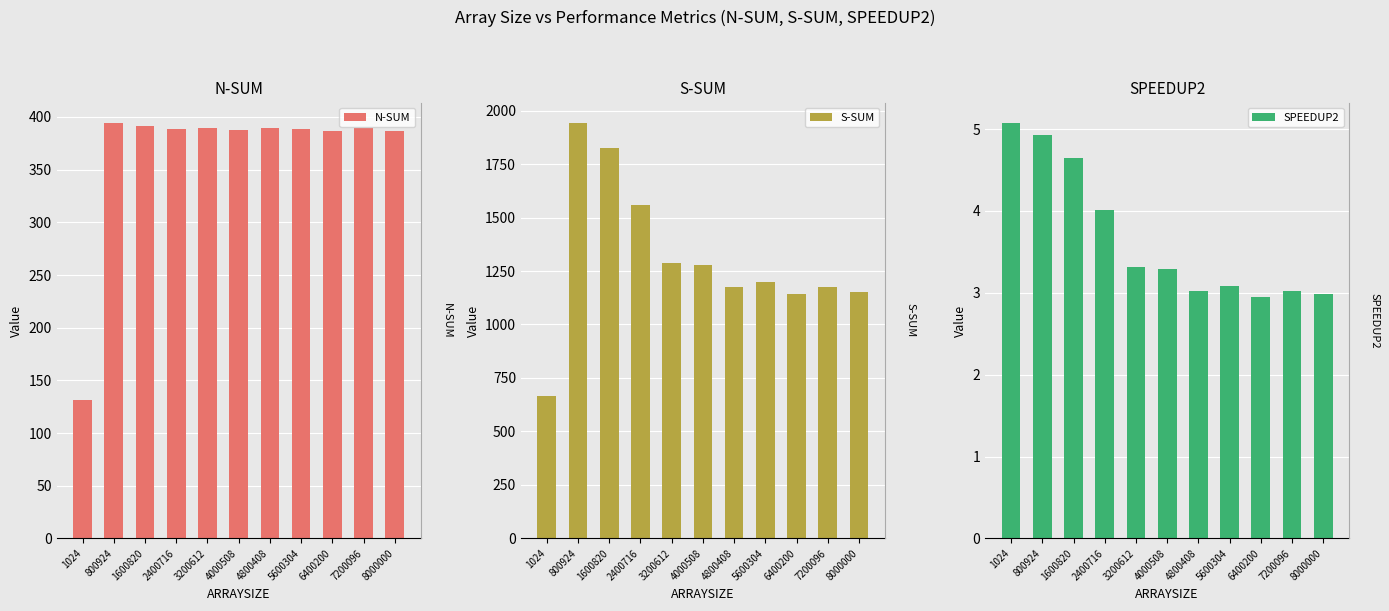

Rank the series by their average value, from highest to lowest.

S-SUM, N-SUM, SPEEDUP2